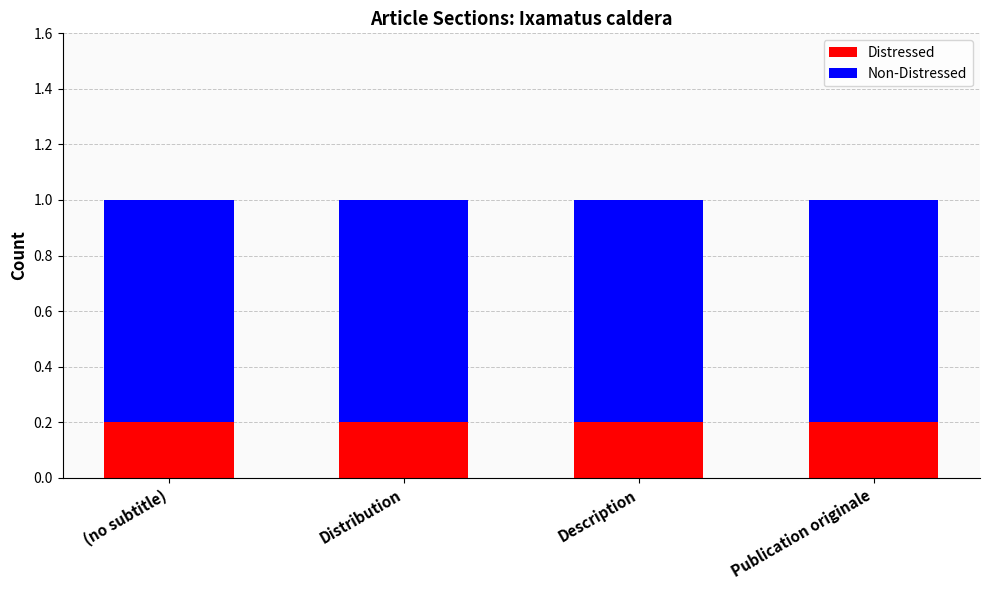

What is the value of the Distressed bar at the 2nd from the left?

0.2